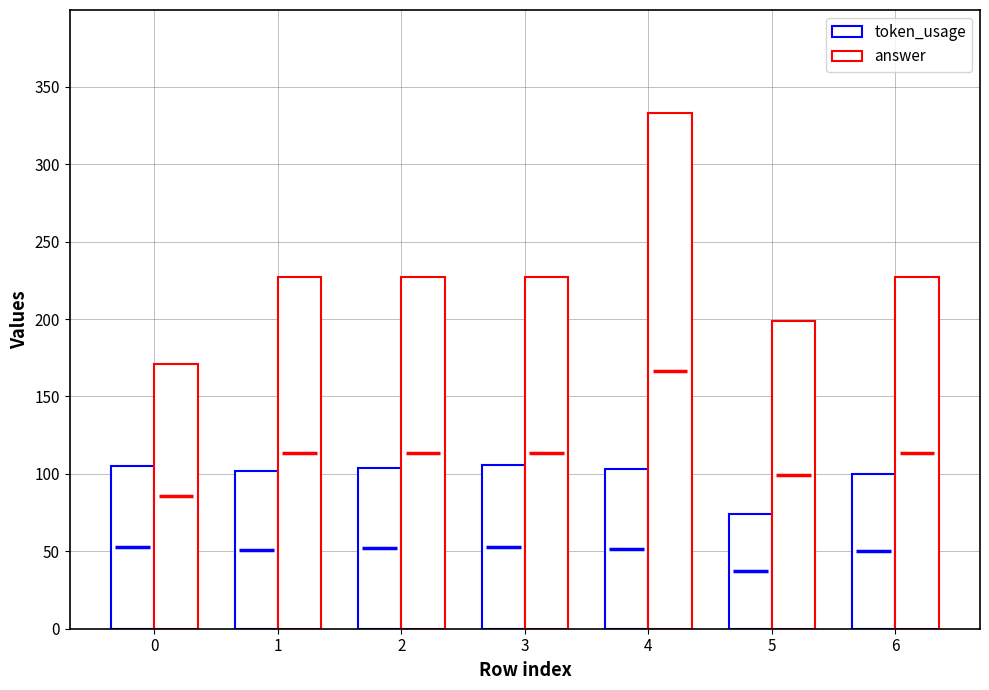

Is the value of answer at 5 greater than the value of token_usage at 6?

Yes